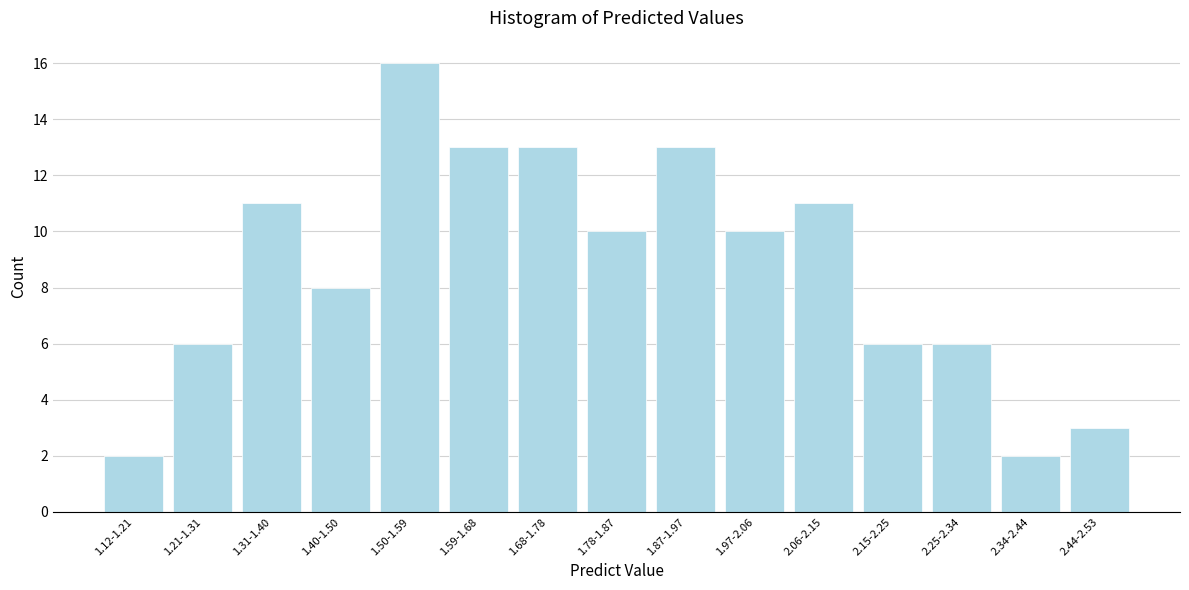

Reading left to right, transcribe all the data shown in this chart.

1.12-1.21=2	1.21-1.31=6	1.31-1.40=11	1.40-1.50=8	1.50-1.59=16	1.59-1.68=13	1.68-1.78=13	1.78-1.87=10	1.87-1.97=13	1.97-2.06=10	2.06-2.15=11	2.15-2.25=6	2.25-2.34=6	2.34-2.44=2	2.44-2.53=3